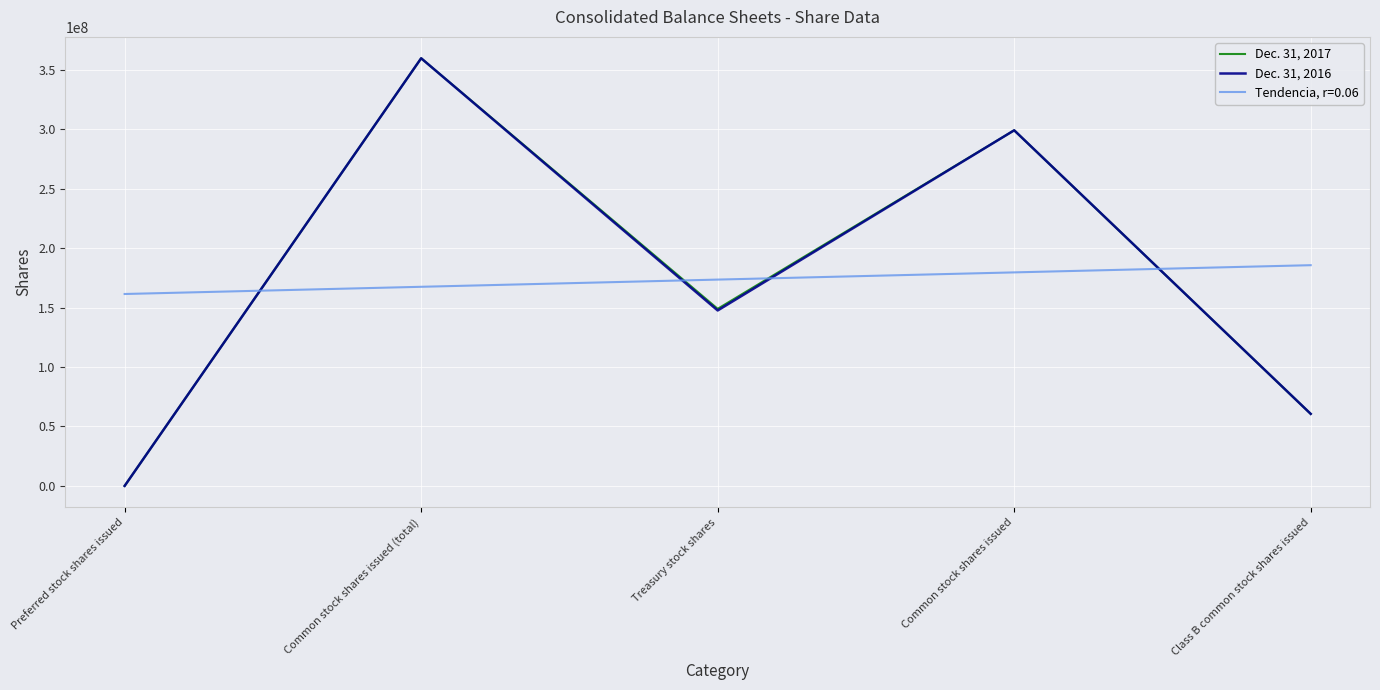

What is the difference between the highest and lowest values at Common stock shares issued?

119590998.1